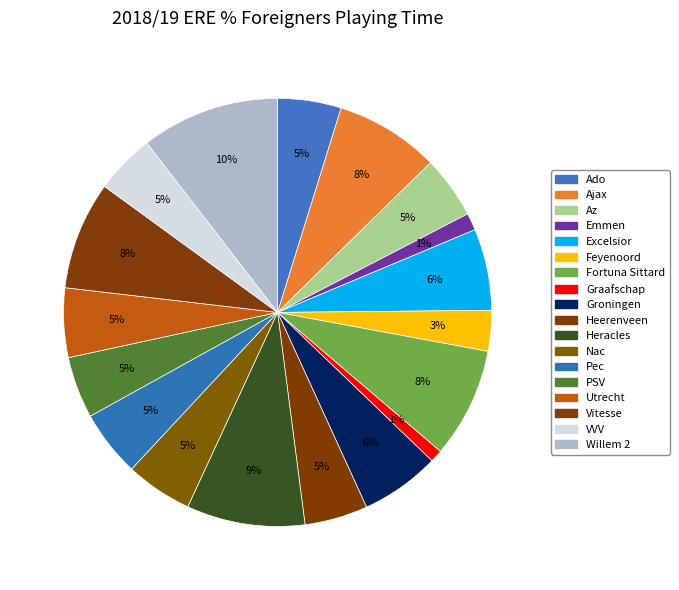

How many segments does this pie chart have?

18